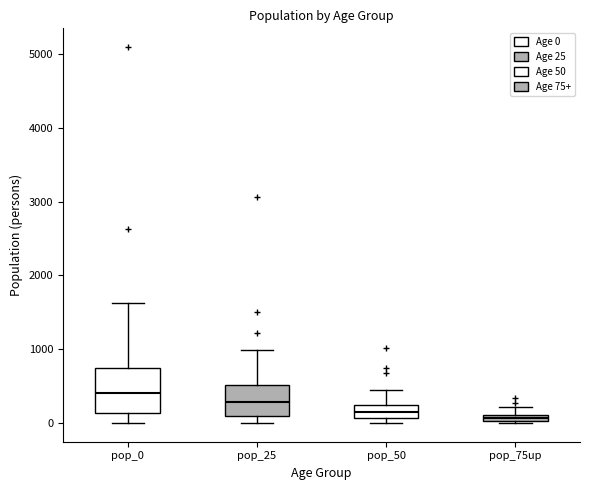

Which box is the tallest, from its lower edge to its upper edge?

pop_0